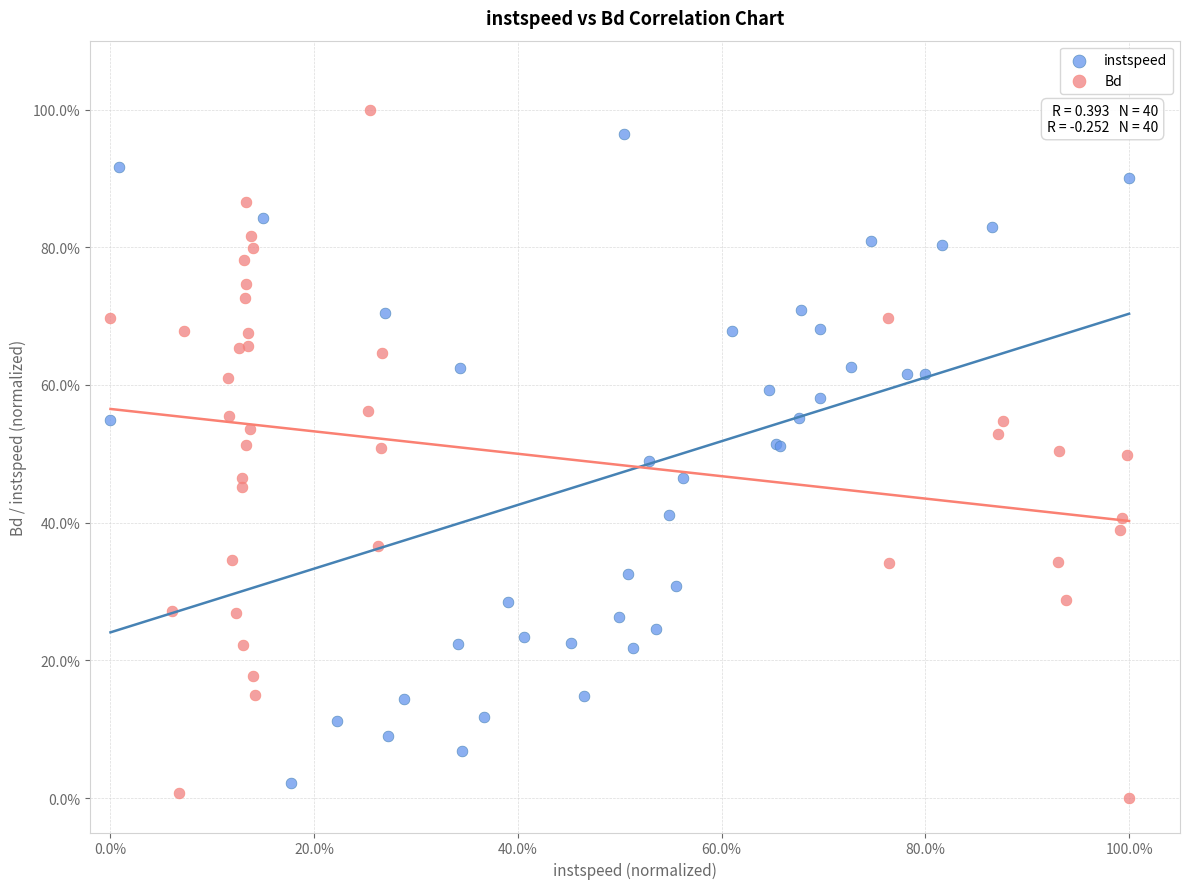

What are all the series names shown in the legend?

instspeed, Bd